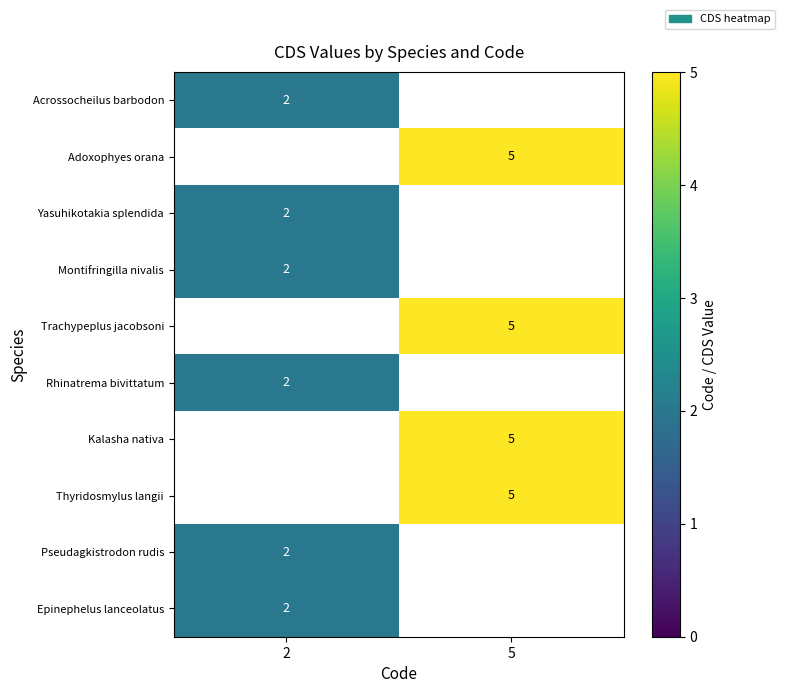

The value of Epinephelus lanceolatus at 2 is 3. True or false?

False